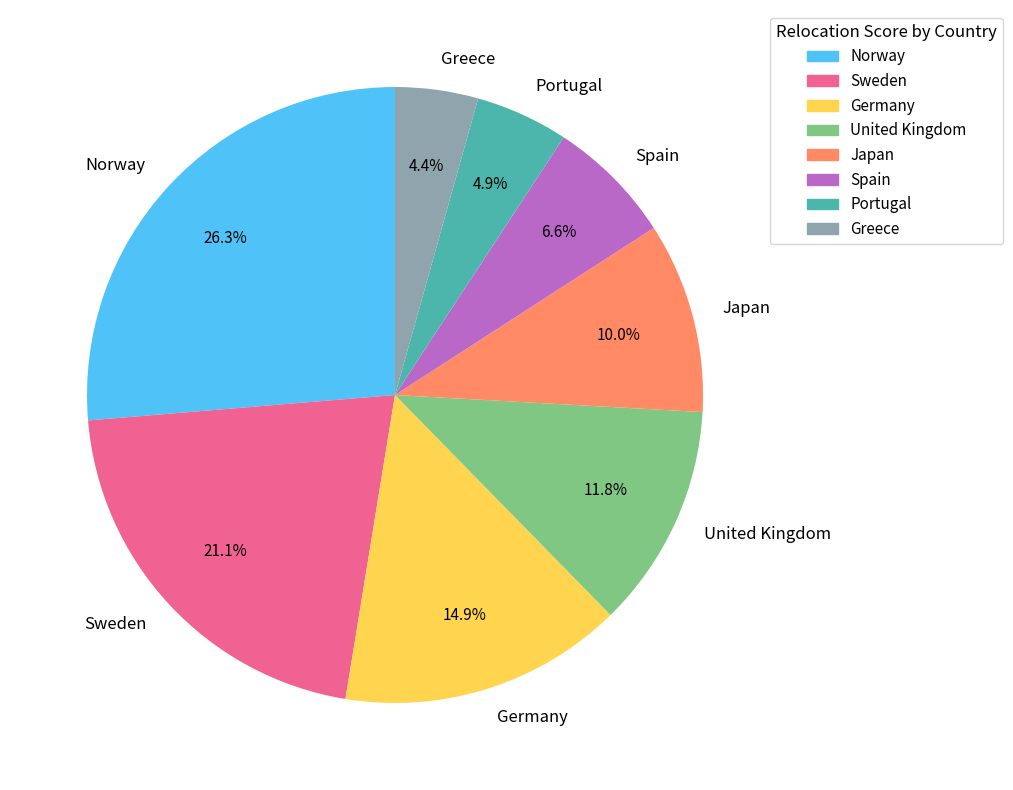

How many slices are in this pie chart?

8